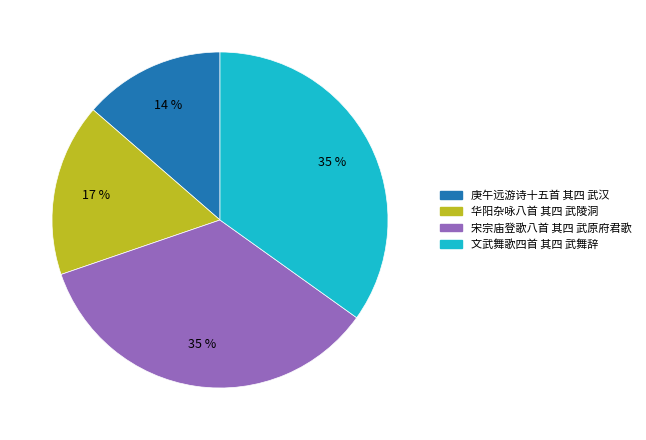

The 庚午远游诗十五首 其四 武汉 slice represents 14% of the pie. True or false?

True